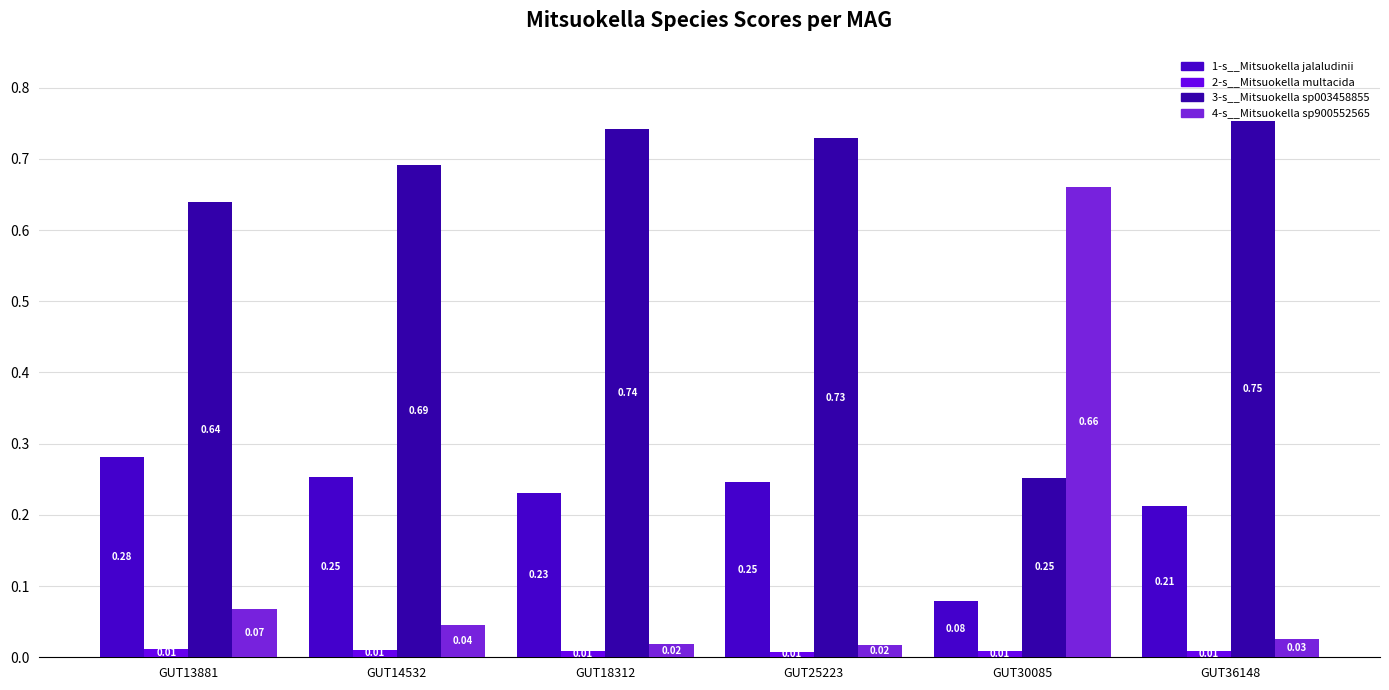

What are all the series names shown in the legend?

1-s__Mitsuokella jalaludinii, 2-s__Mitsuokella multacida, 3-s__Mitsuokella sp003458855, 4-s__Mitsuokella sp900552565